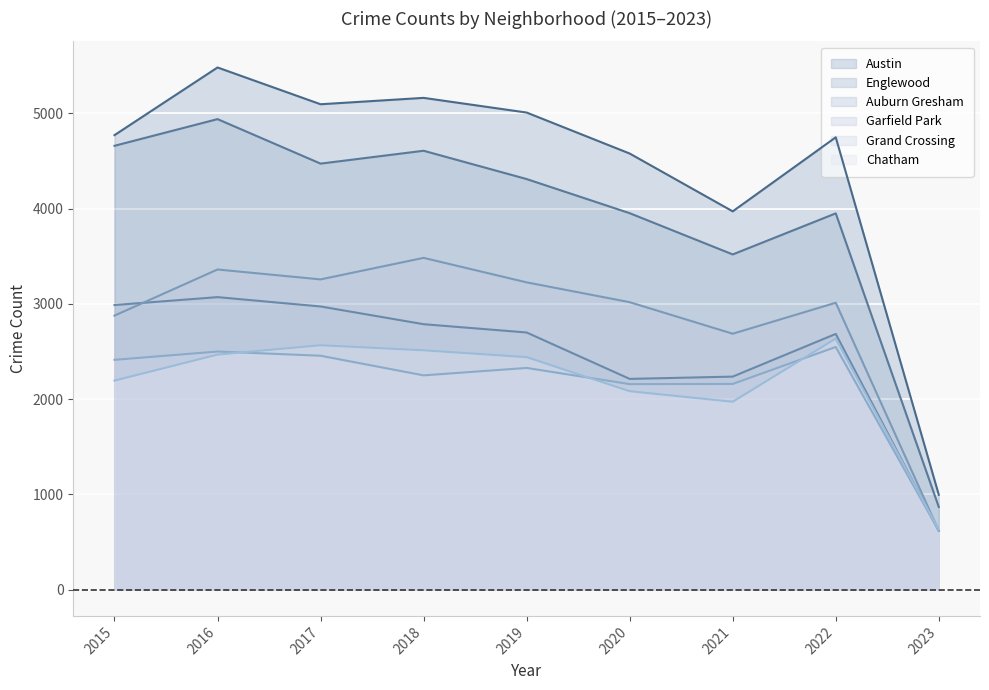

How many lines are shown in the chart?

6